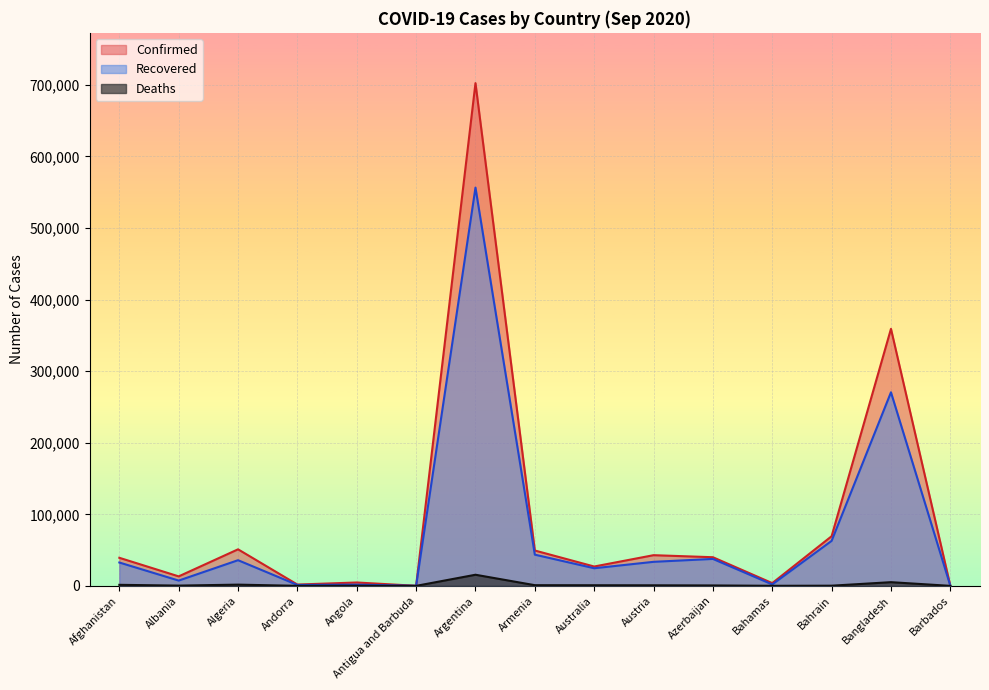

At Afghanistan, list the series in order from largest to smallest.

Confirmed, Recovered, Deaths